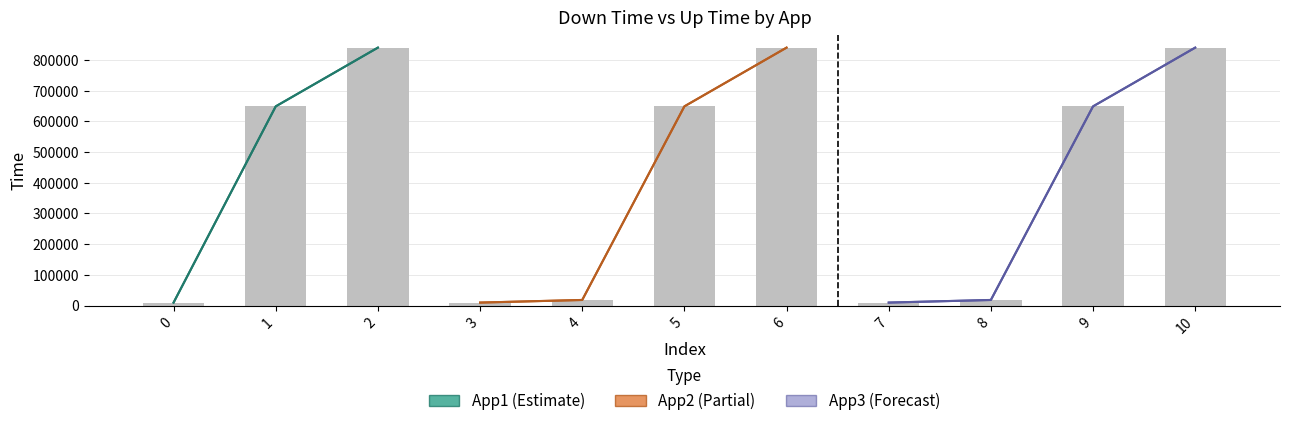

What is the difference between the second highest and second lowest values?

830486.7